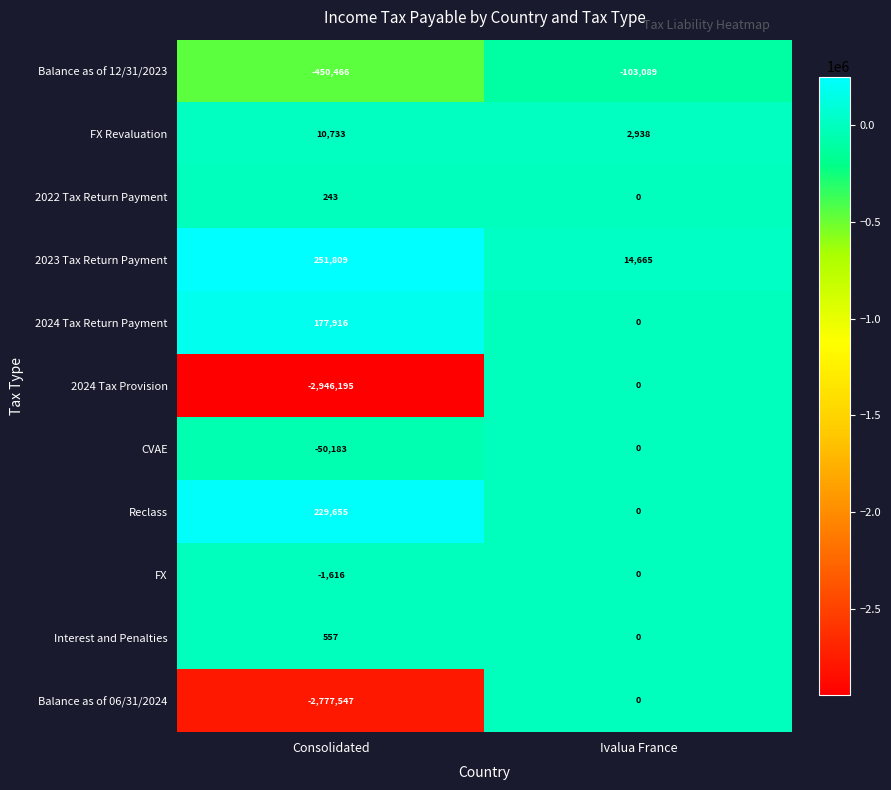

How many data points does each series have?

2